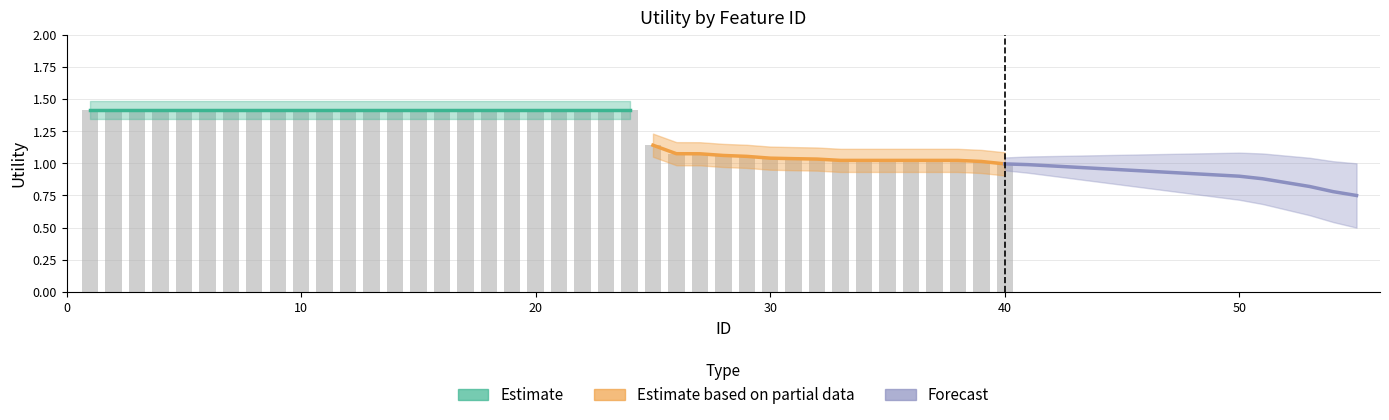

Is it true that Forecast equals 0.5 at 11?

False